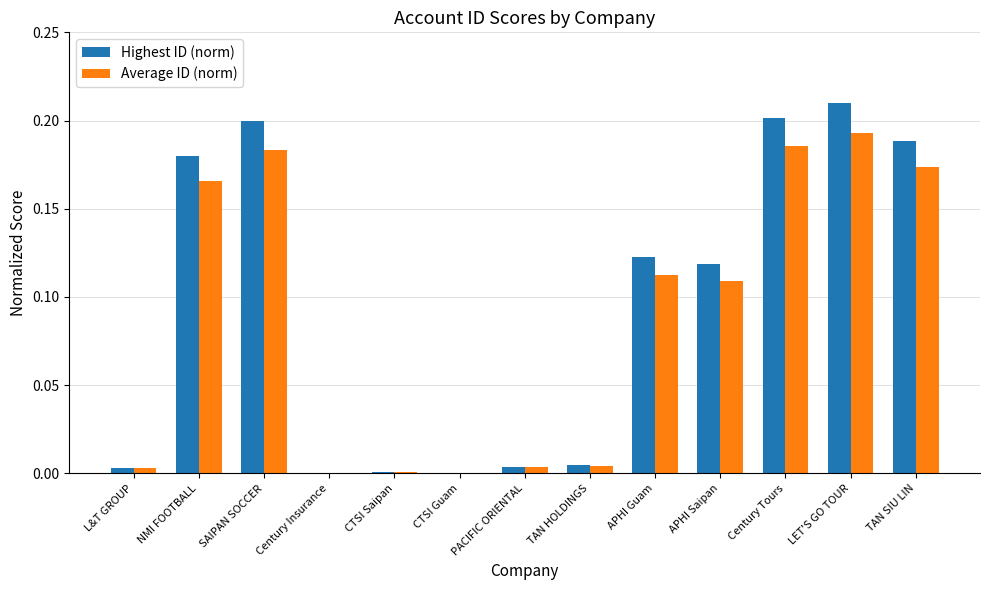

At which category is the sum across all series the highest?

LET'S GO TOUR